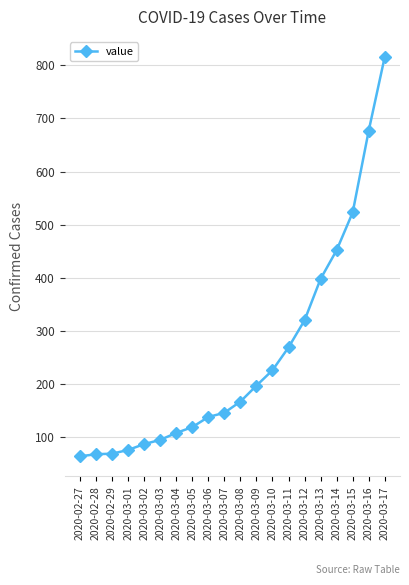

How many values are below 167?

10